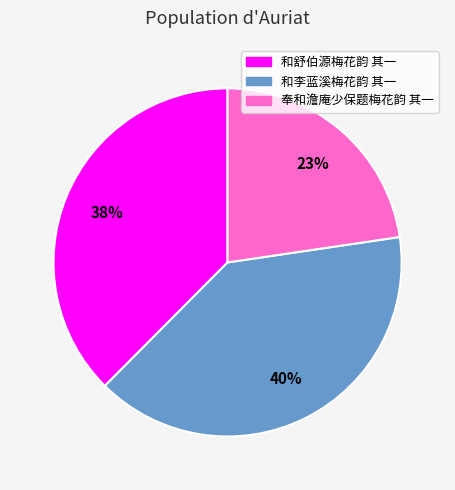

Which has a higher value, 和舒伯源梅花韵 其一 or 奉和澹庵少保题梅花韵 其一?

和舒伯源梅花韵 其一